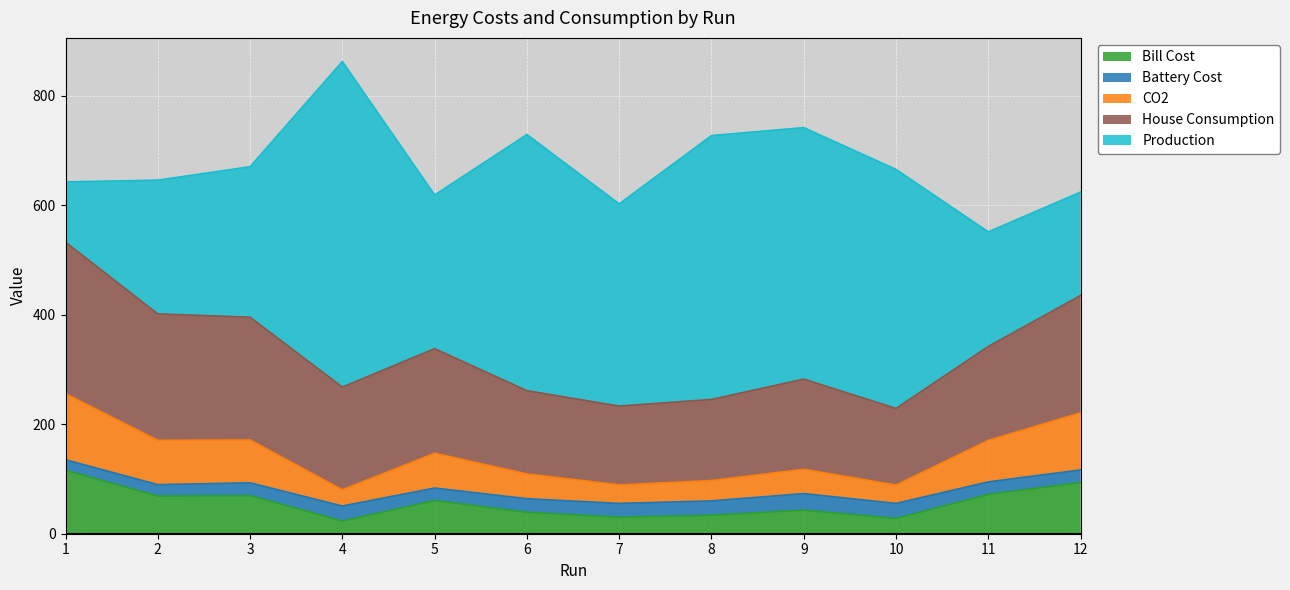

What is the greatest value displayed?

594.4